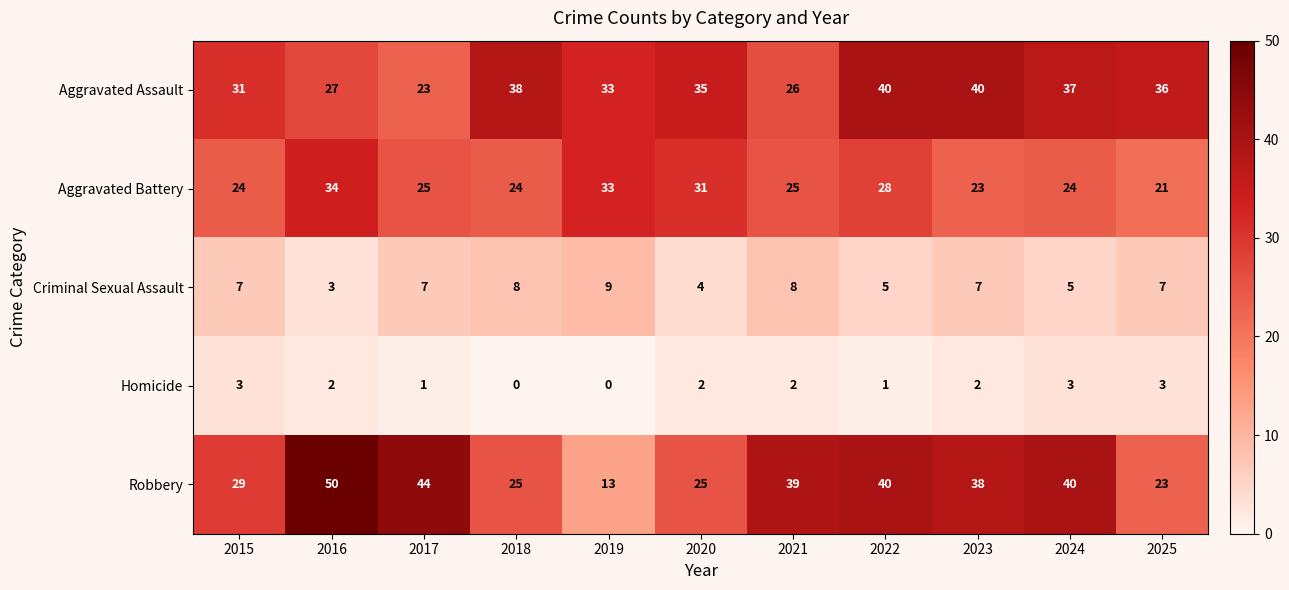

Is it true that Aggravated Assault equals 34 at 2021?

False